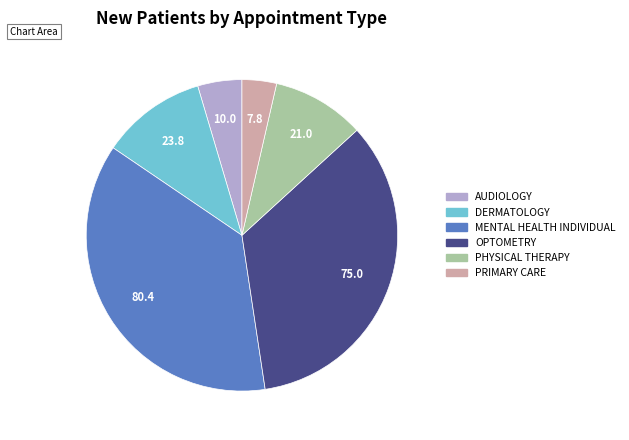

Is it true that AUDIOLOGY is 19% of the pie?

False